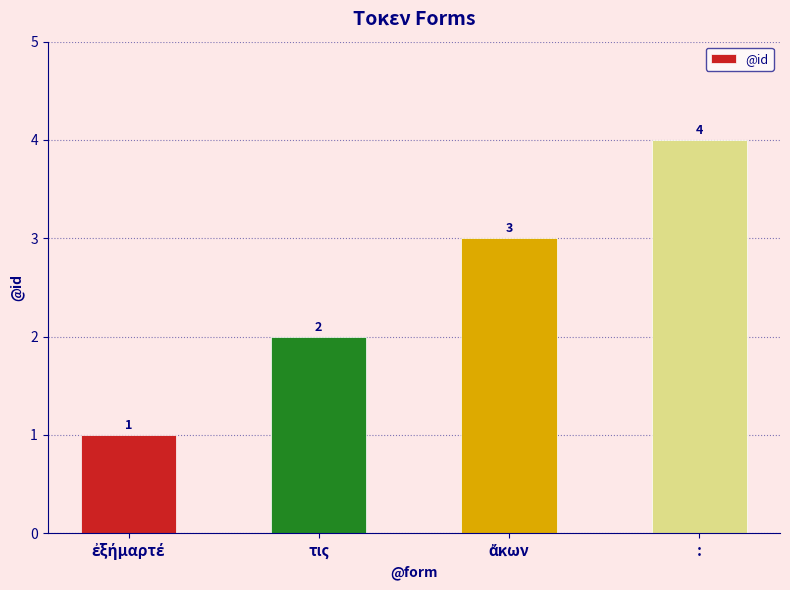

Where is the data nearest to the value 2?

τις